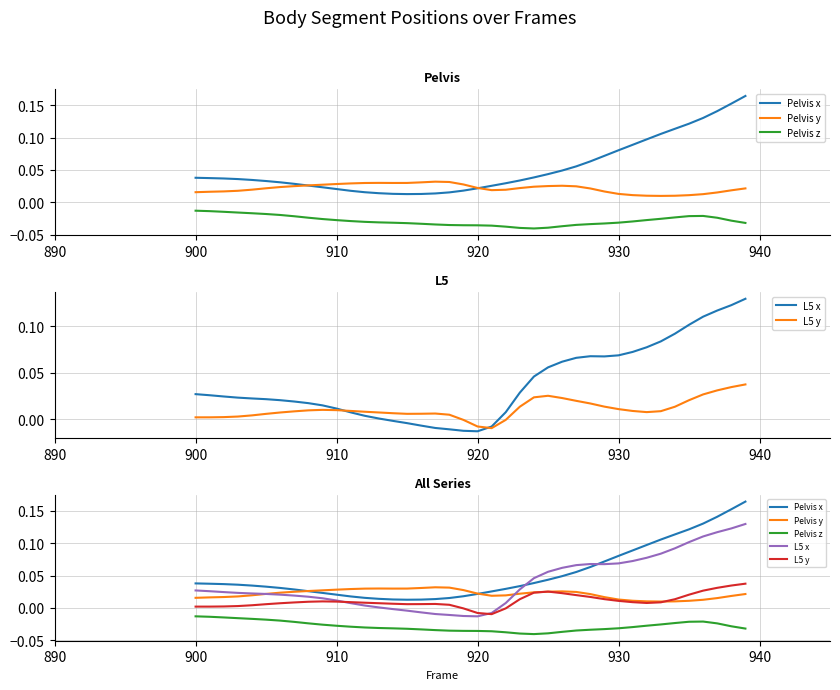

True or false: Pelvis z and Pelvis x intersect in this chart.

False